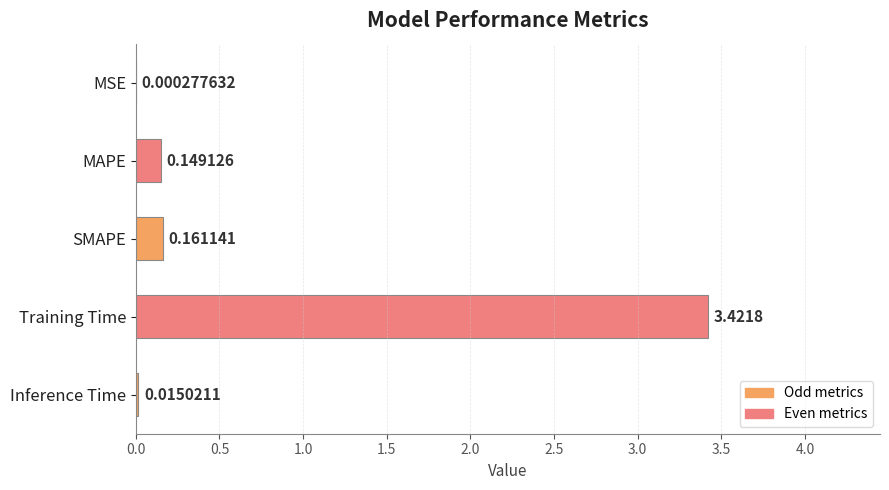

Between MSE and SMAPE, which is larger?

SMAPE